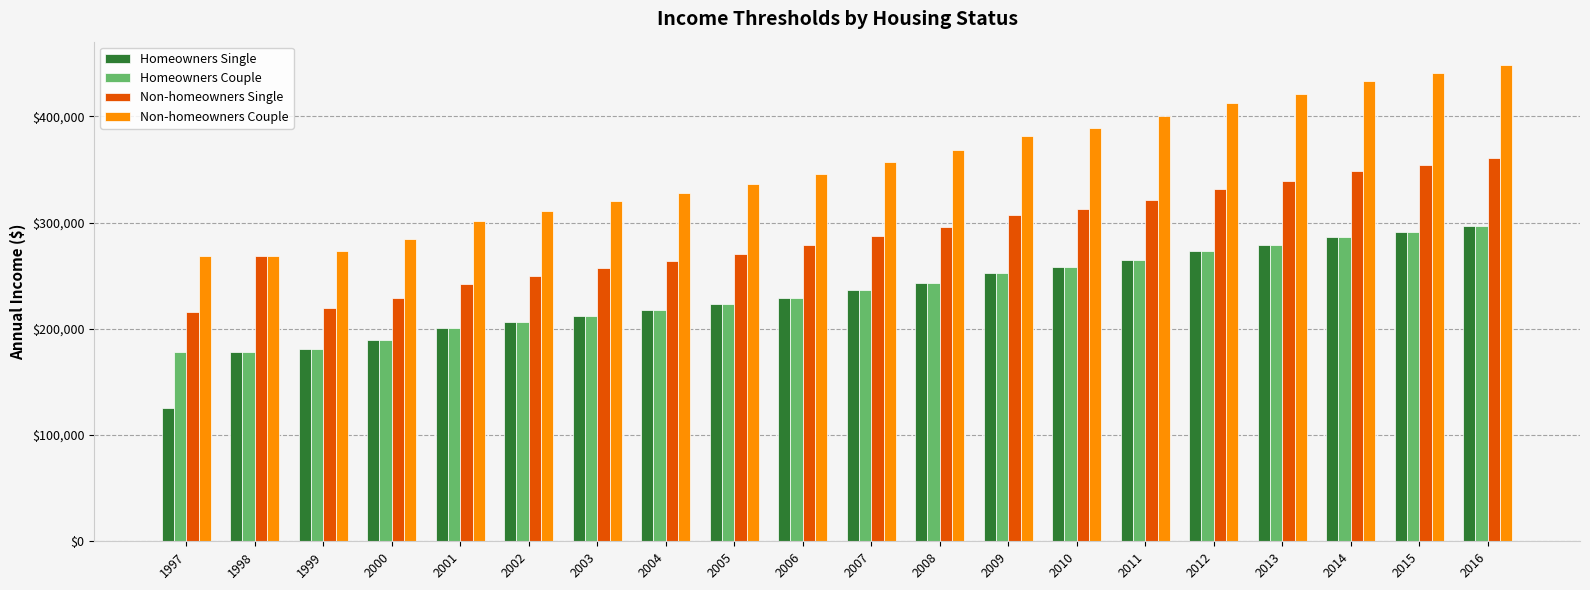

Does the chart contain stacked bars?

No